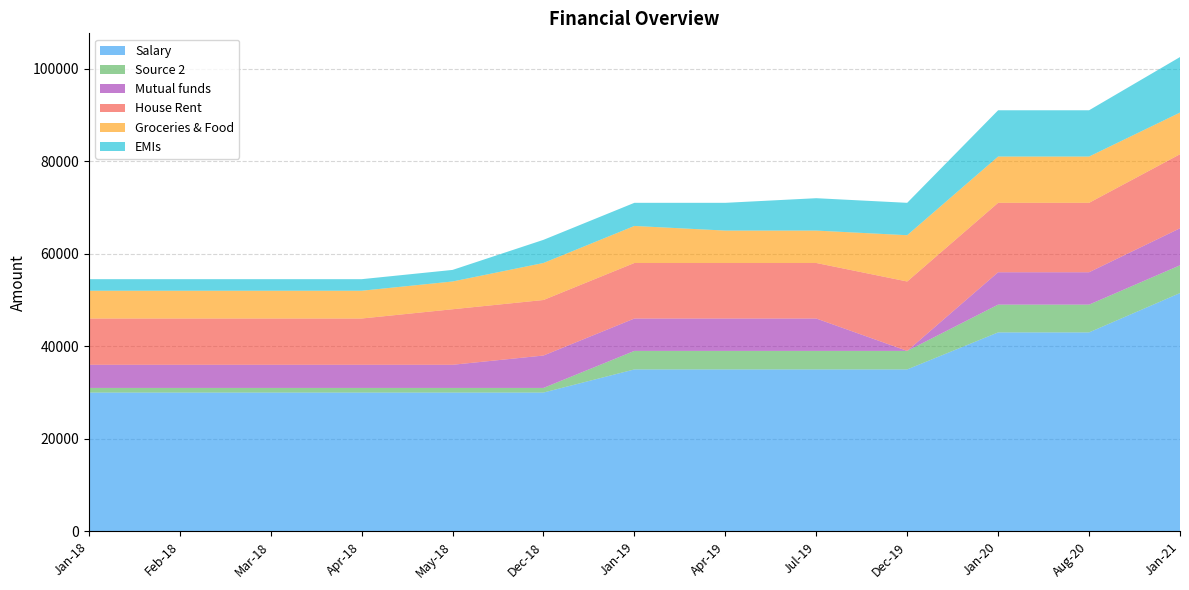

Reading left to right, transcribe all the data shown in this chart.

Salary: Jan-18=30000	Feb-18=30000	Mar-18=30000	Apr-18=30000	May-18=30000	Dec-18=30000	Jan-19=35000	Apr-19=35000	Jul-19=35000	Dec-19=35000	Jan-20=43000	Aug-20=43000	Jan-21=51500
Source 2: Jan-18=1000	Feb-18=1000	Mar-18=1000	Apr-18=1000	May-18=1000	Dec-18=1000	Jan-19=4000	Apr-19=4000	Jul-19=4000	Dec-19=4000	Jan-20=6000	Aug-20=6000	Jan-21=6000
Mutual funds: Jan-18=5000	Feb-18=5000	Mar-18=5000	Apr-18=5000	May-18=5000	Dec-18=7000	Jan-19=7000	Apr-19=7000	Jul-19=7000	Dec-19=0	Jan-20=7000	Aug-20=7000	Jan-21=8000
House Rent: Jan-18=10000	Feb-18=10000	Mar-18=10000	Apr-18=10000	May-18=12000	Dec-18=12000	Jan-19=12000	Apr-19=12000	Jul-19=12000	Dec-19=15000	Jan-20=15000	Aug-20=15000	Jan-21=16000
Groceries & Food: Jan-18=6000	Feb-18=6000	Mar-18=6000	Apr-18=6000	May-18=6000	Dec-18=8000	Jan-19=8000	Apr-19=7000	Jul-19=7000	Dec-19=10000	Jan-20=10000	Aug-20=10000	Jan-21=9000
EMIs: Jan-18=2500	Feb-18=2500	Mar-18=2500	Apr-18=2500	May-18=2500	Dec-18=5000	Jan-19=5000	Apr-19=6000	Jul-19=7000	Dec-19=7000	Jan-20=10000	Aug-20=10000	Jan-21=12000